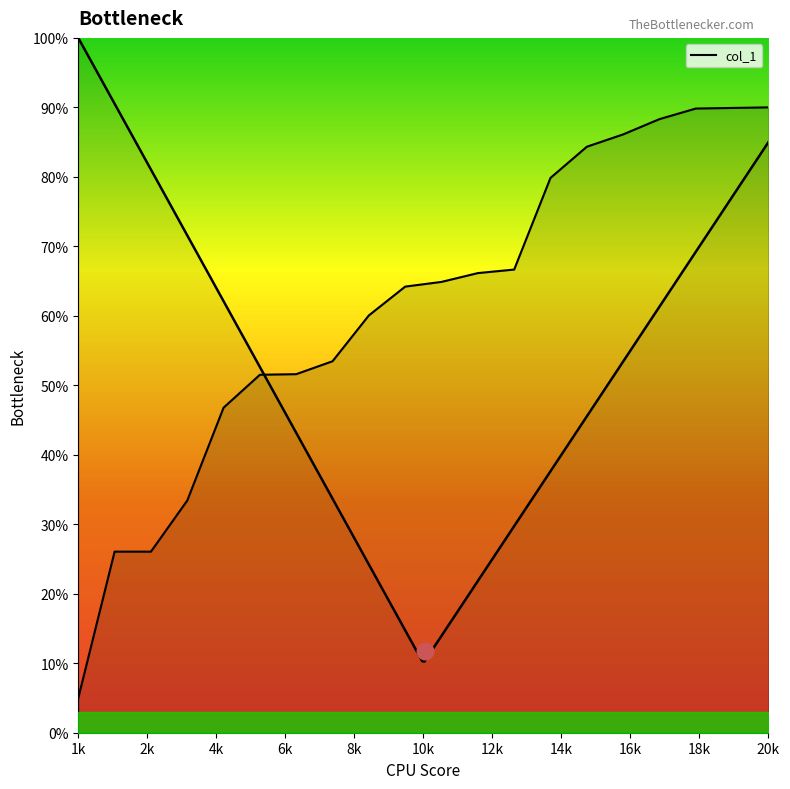

How many data points are above 64?

11